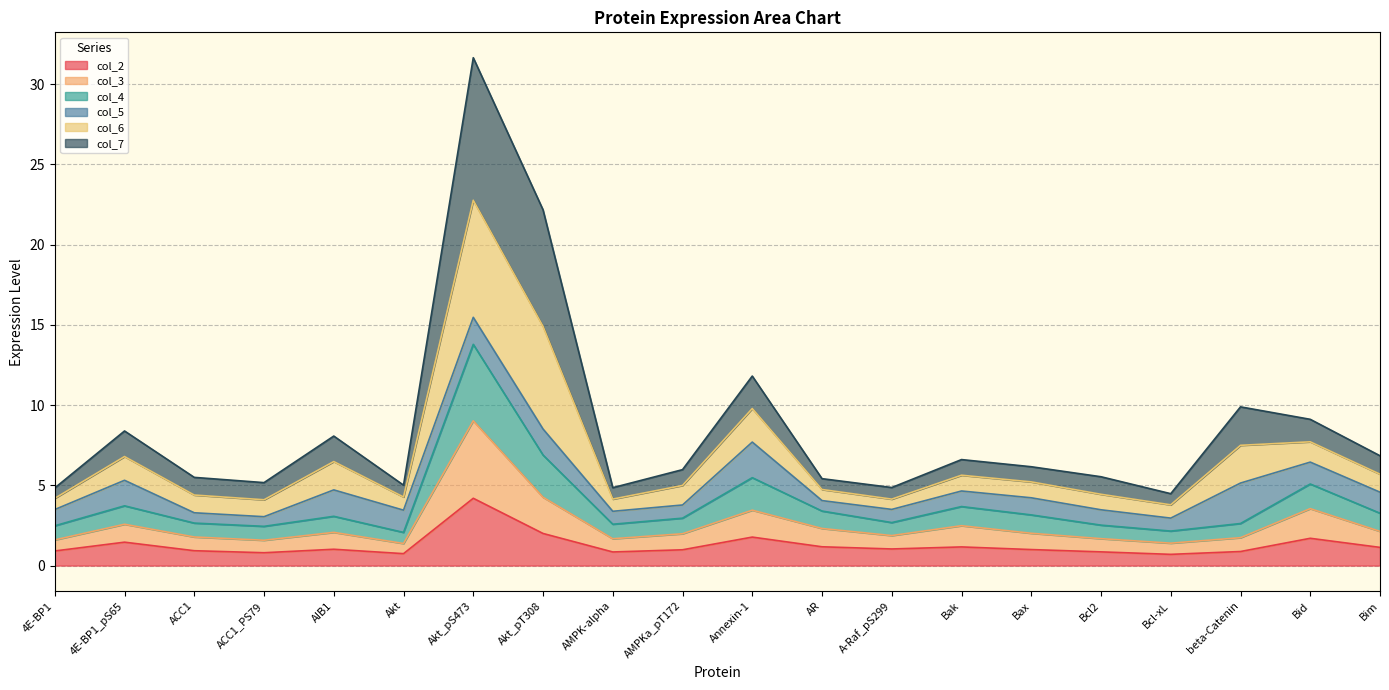

At how many categories does at least one series exceed 9?

5